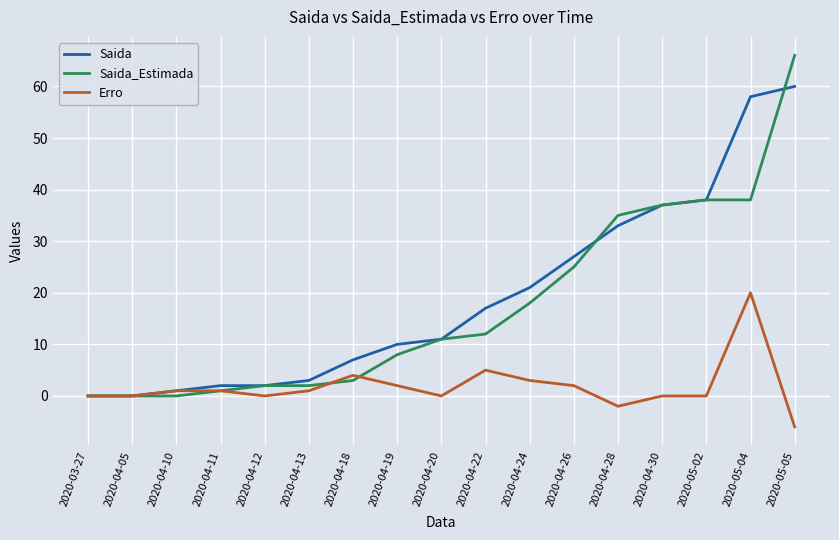

List the series in order of their peak value, lowest first.

Erro, Saida, Saida_Estimada